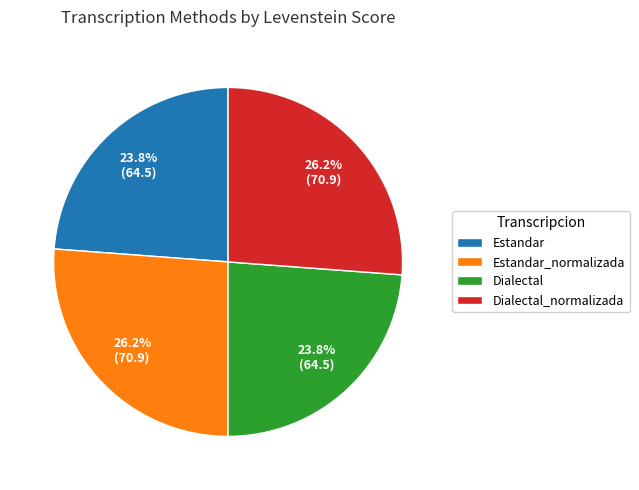

Between Estandar_normalizada and Dialectal, which is larger?

Estandar_normalizada